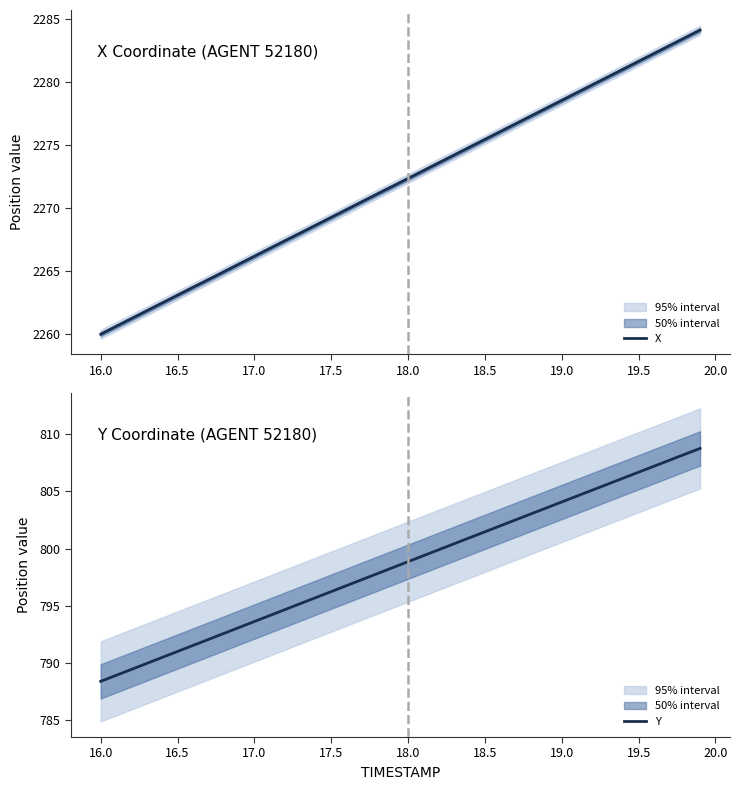

Is it true that X equals 2281.7 at 19.5?

True